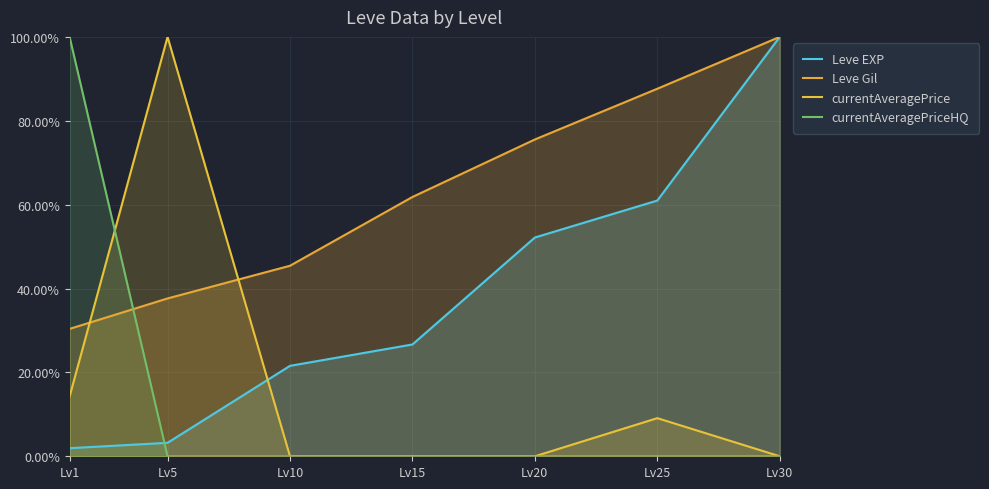

What is the difference between the Leve EXP values at Lv5 and Lv10?

18.4